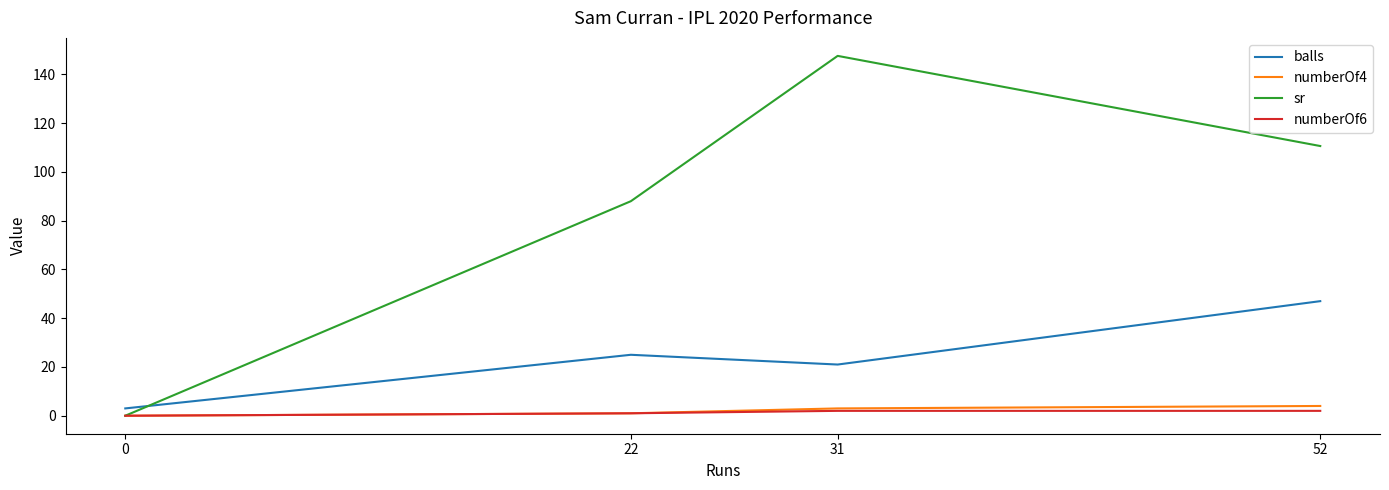

Read the balls value at 31.

21.0